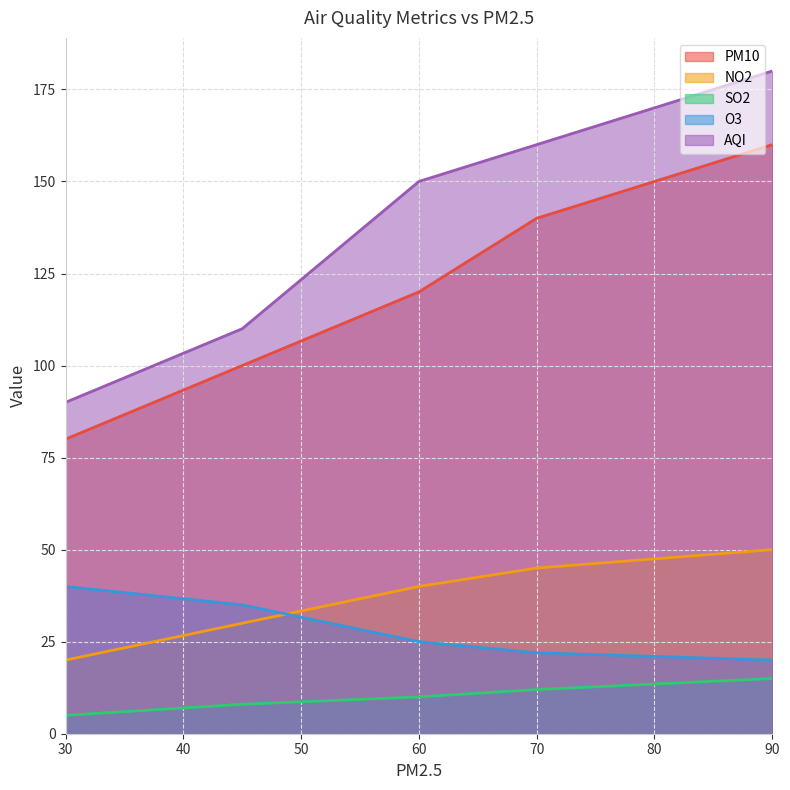

At which label does NO2 reach its peak?

90